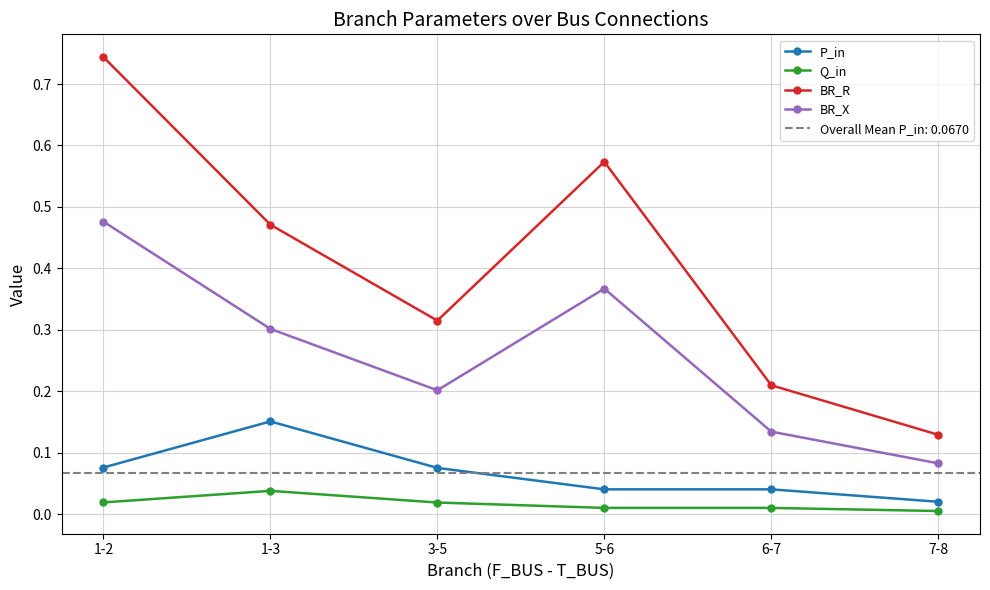

In BR_R, how many points are higher than both neighbors (excluding endpoints)?

1